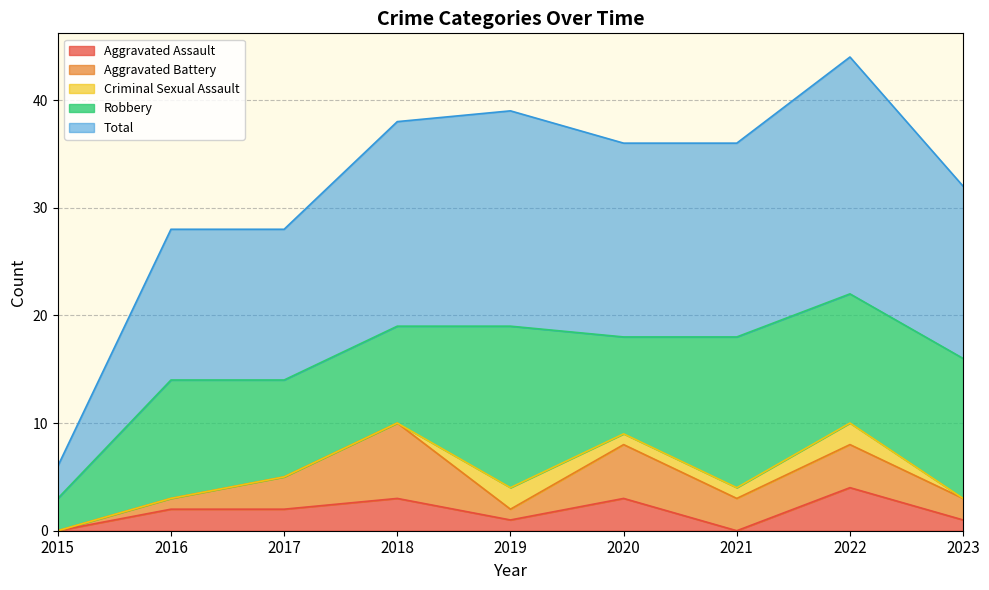

What is the sum of the Robbery values at 2020 and 2016?

20